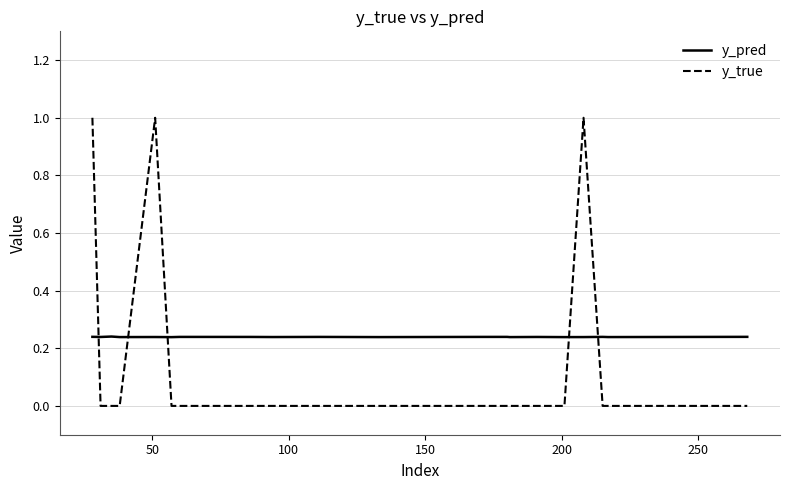

Does the chart have visible grid lines?

Yes